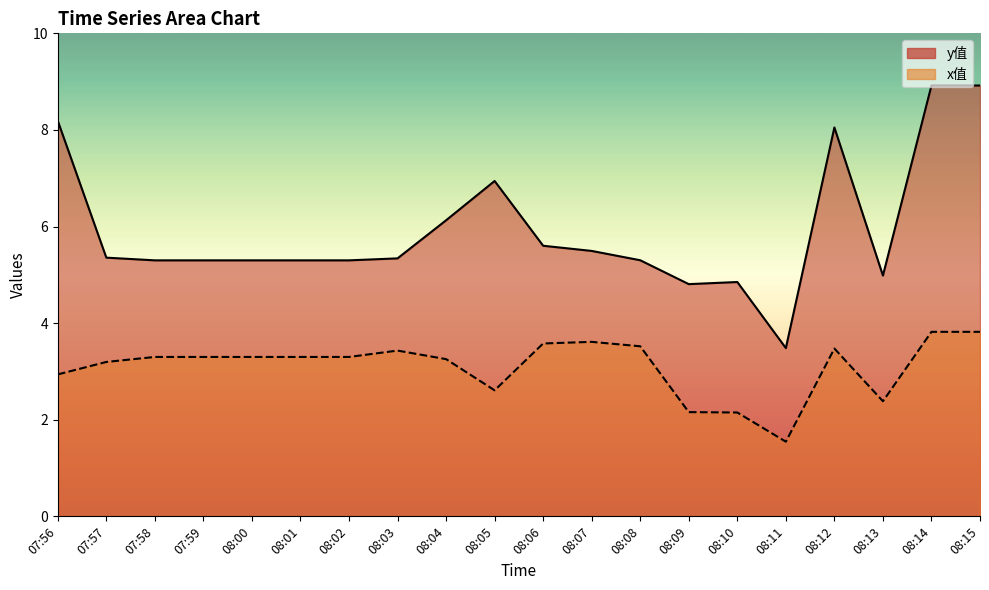

Count the number of data series in this chart.

2